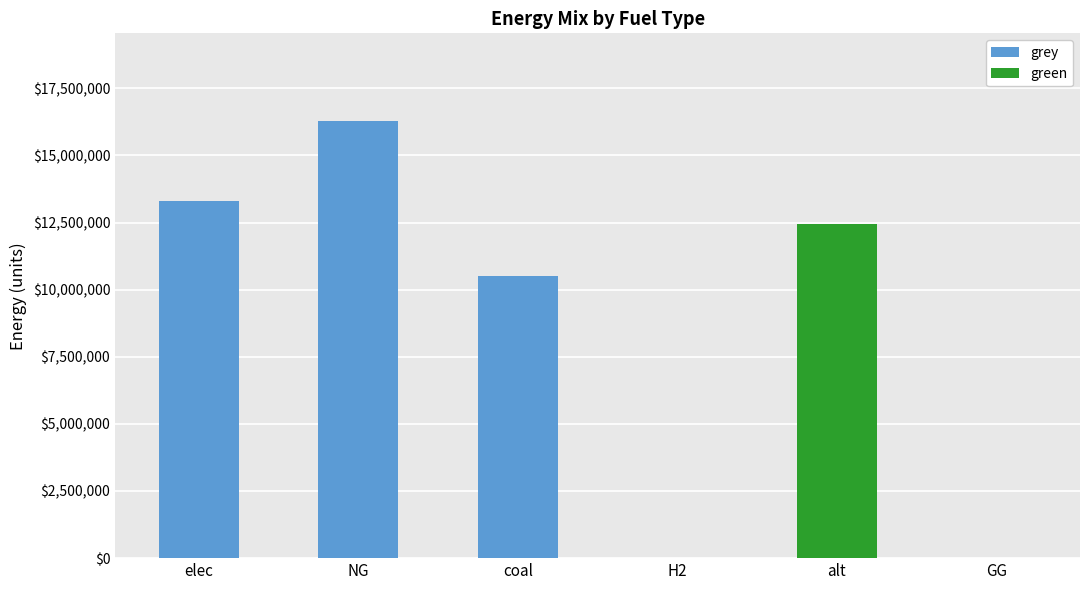

What is the maximum value for grey?

16288238.0